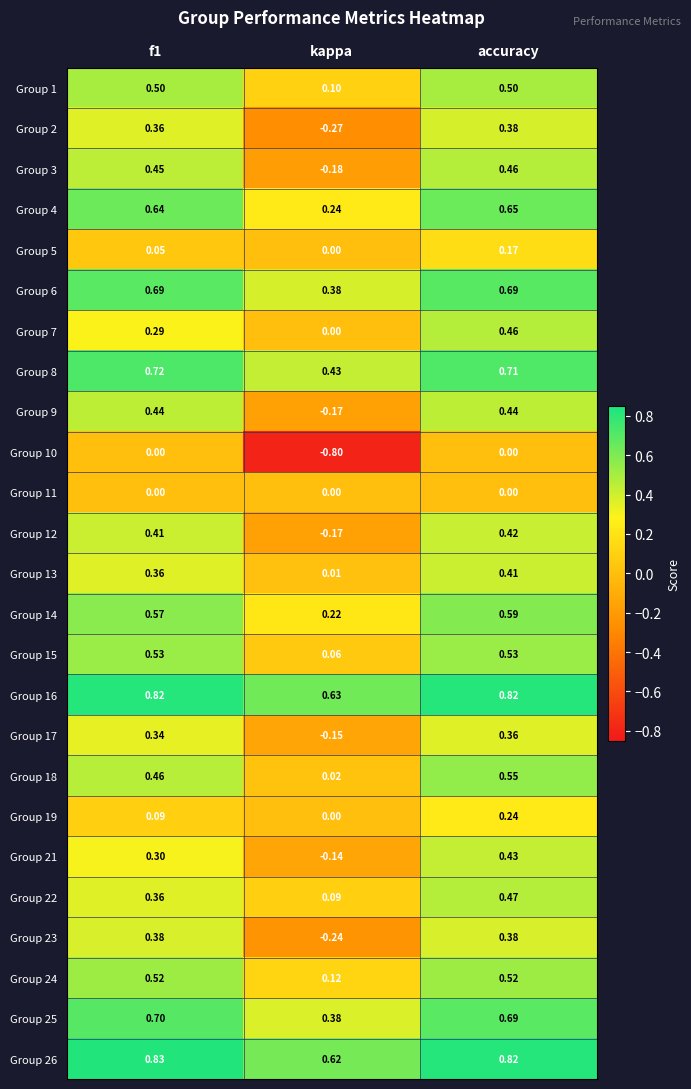

Is the value of Group 23 at accuracy greater than the value of Group 25 at accuracy?

No